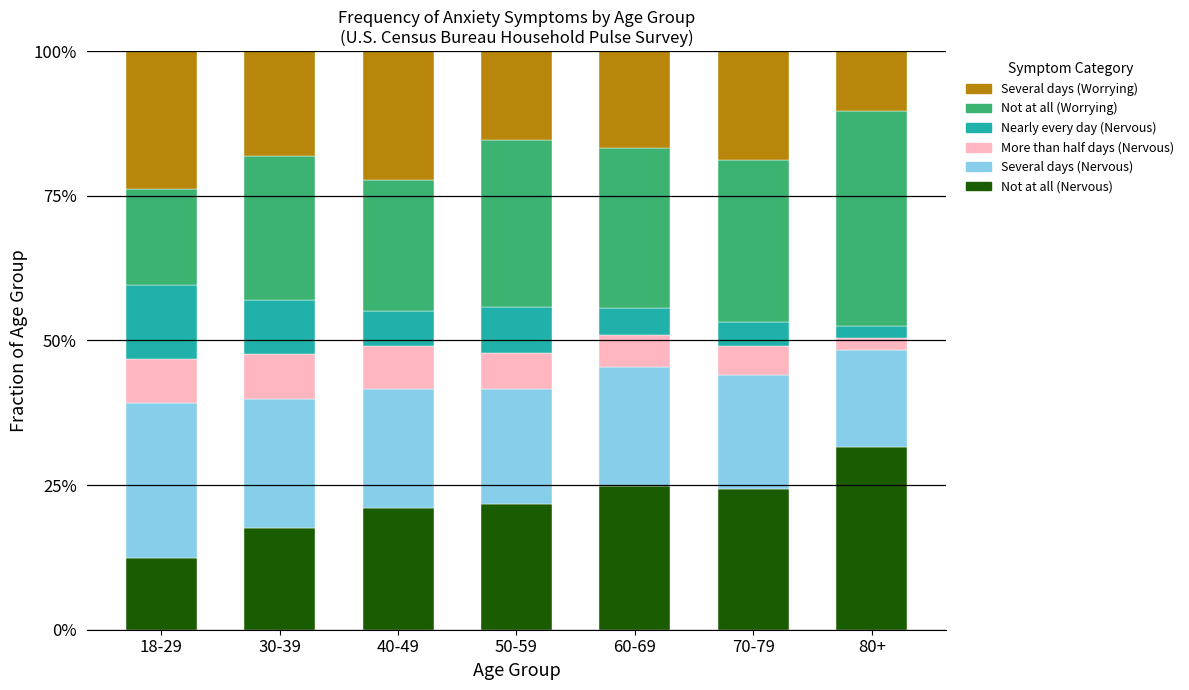

What is the sum of the Not at all (Nervous) values at 18-29 and 30-39?

30.1